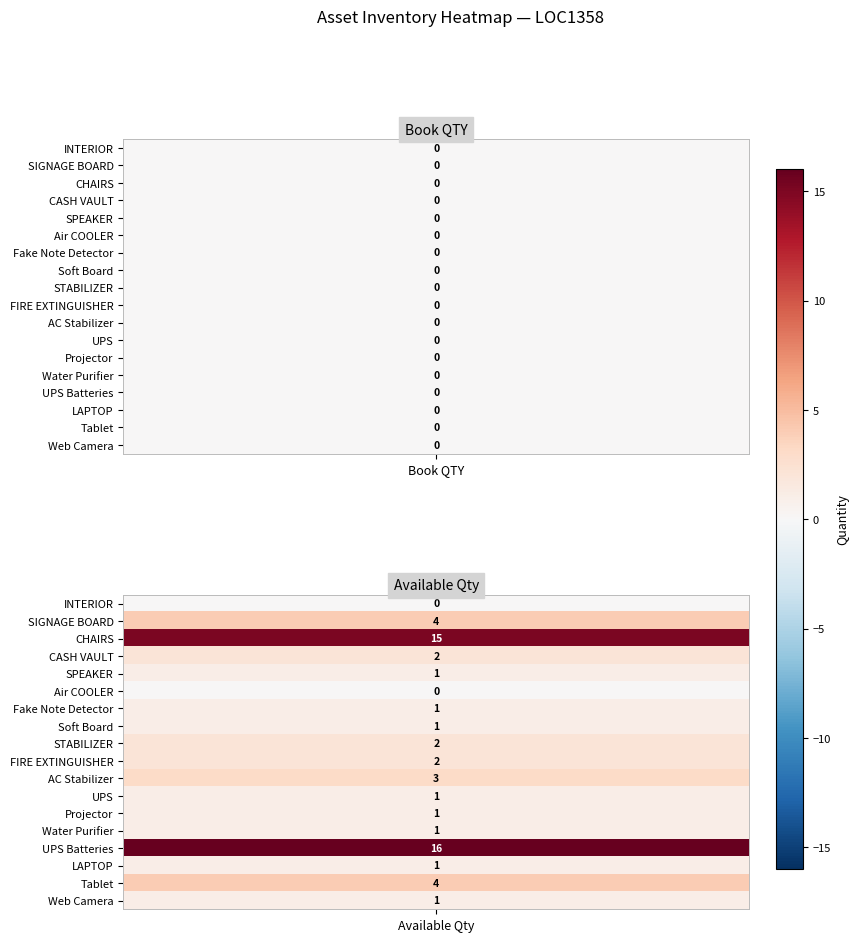

Which has a higher value, 1 or 0?

1